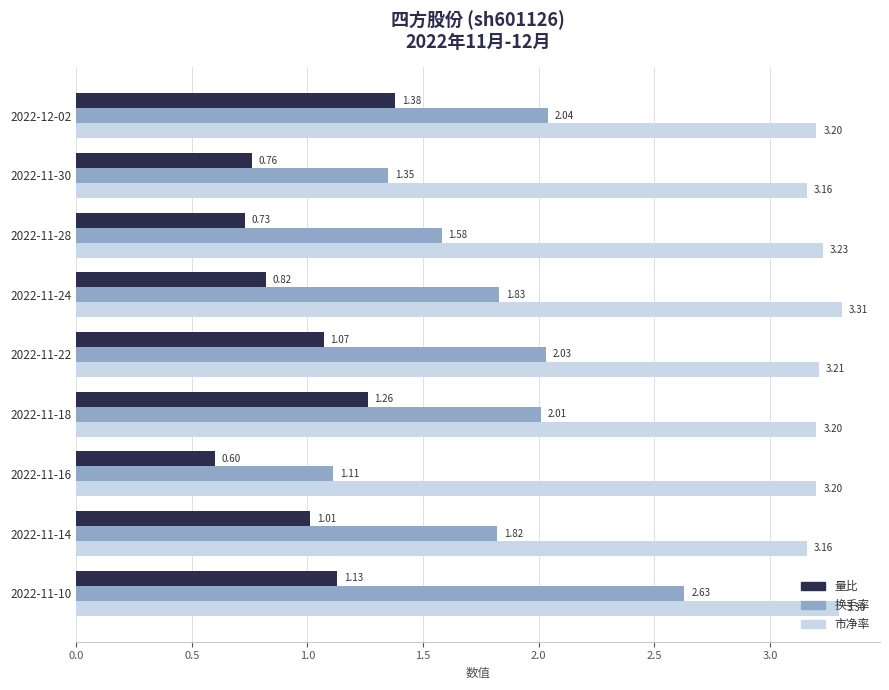

What is the maximum value shown in the chart?

3.3